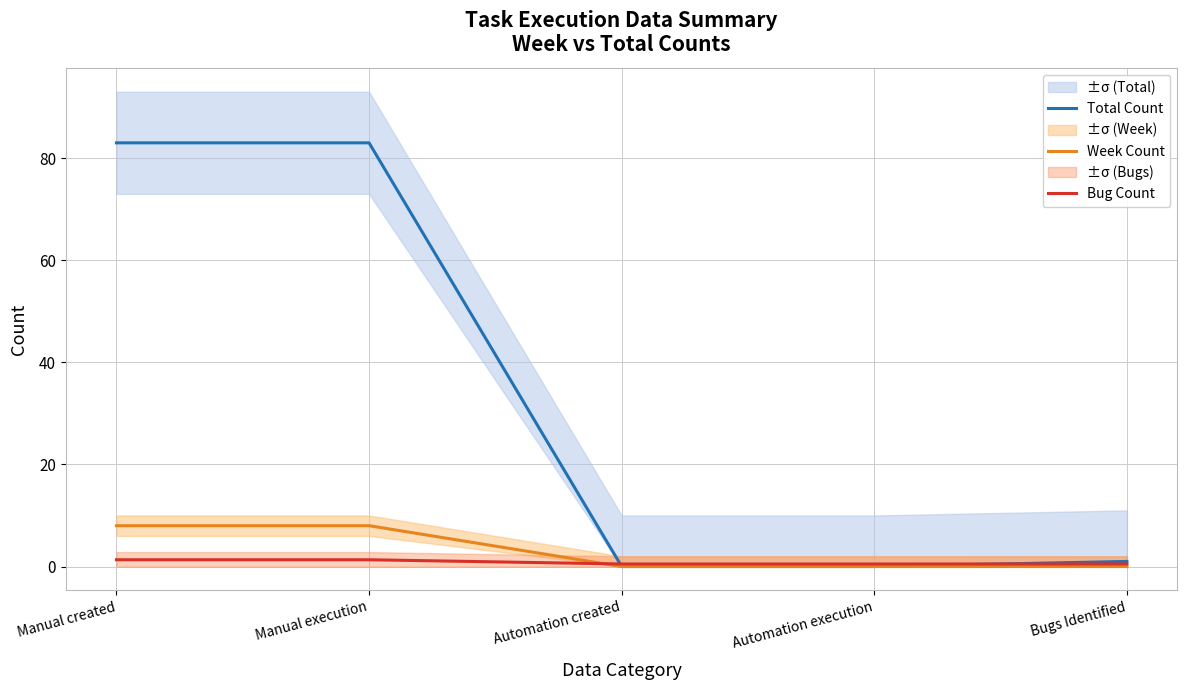

What is the value of the Week Count point at the 2nd from the left?

8.0